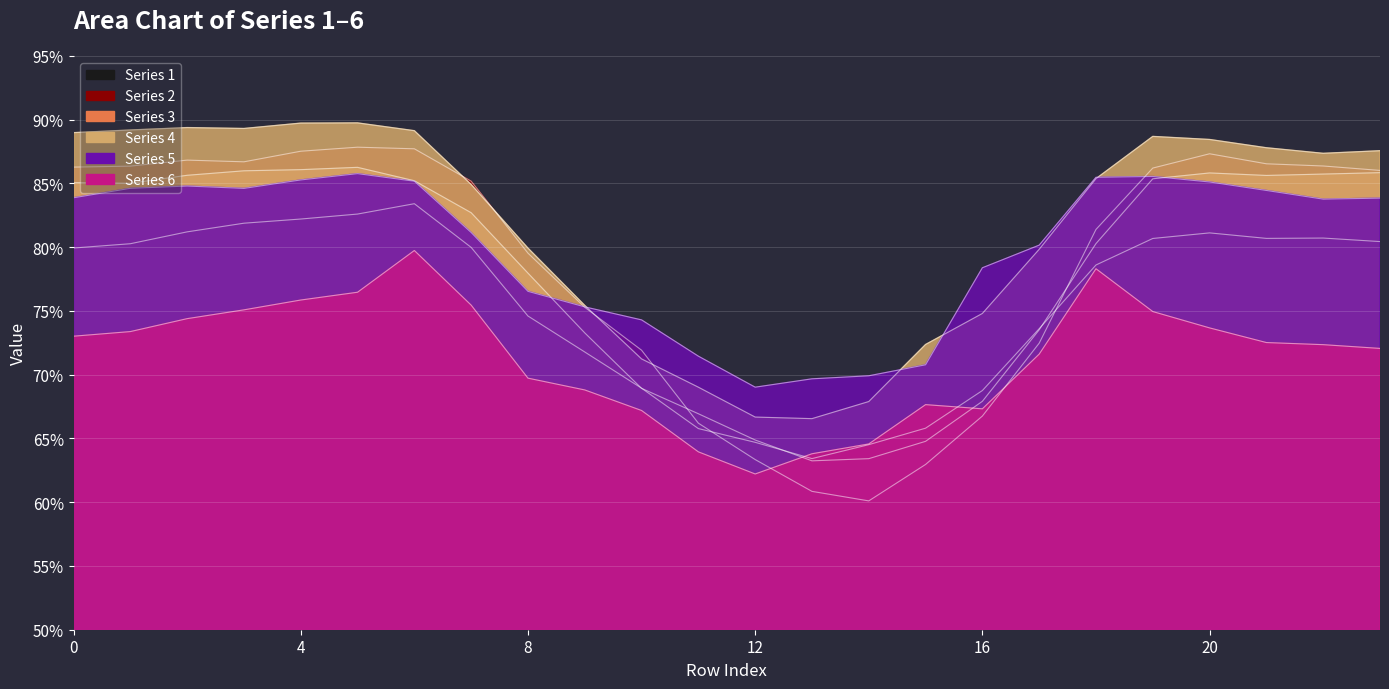

Is it true that 4 equals 55.2 at 21?

False